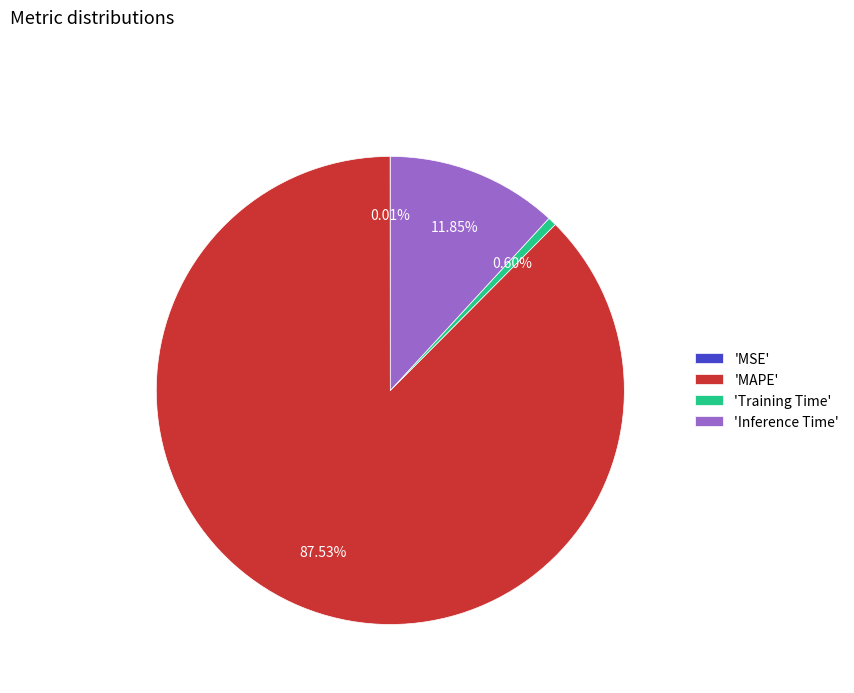

What is the largest slice in the pie chart?

'MAPE'